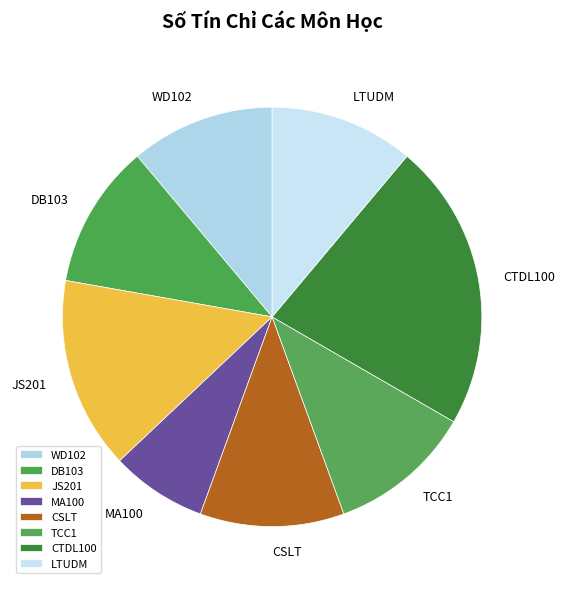

What is the smallest slice in the pie chart?

MA100